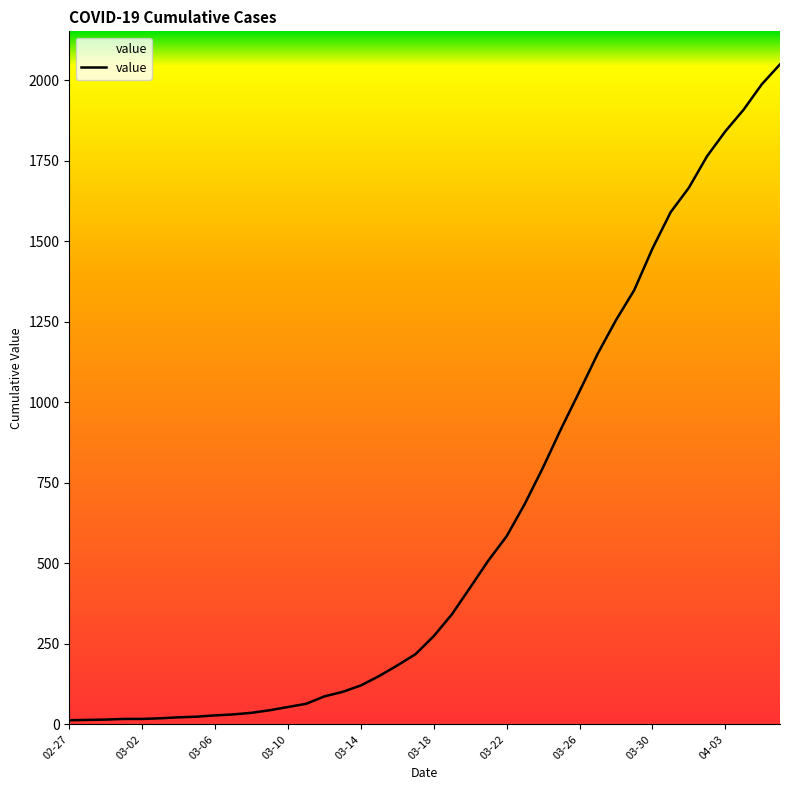

What is the maximum value shown in the chart?

2049